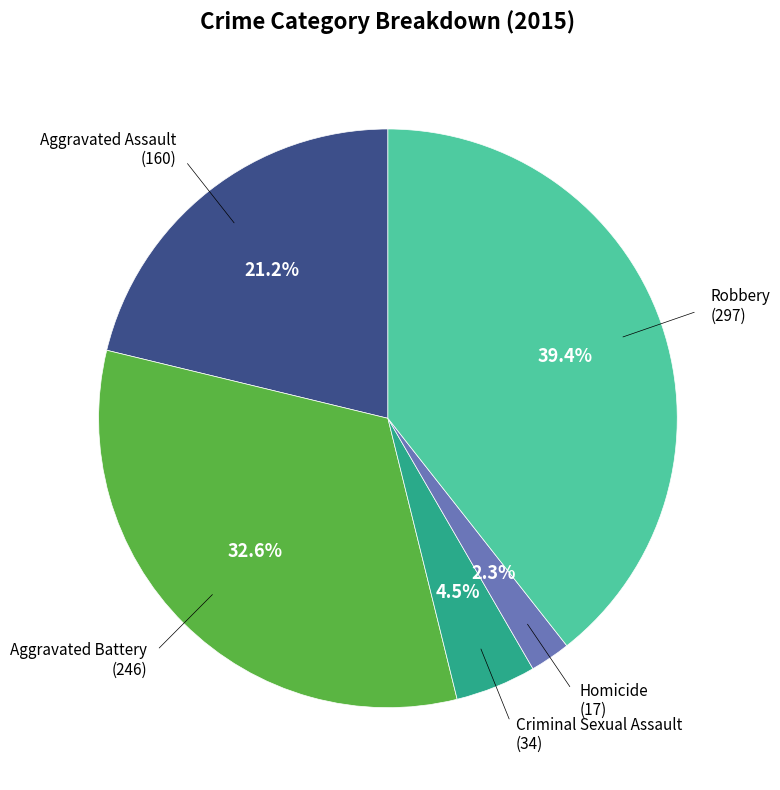

Is there a majority slice in this chart?

No